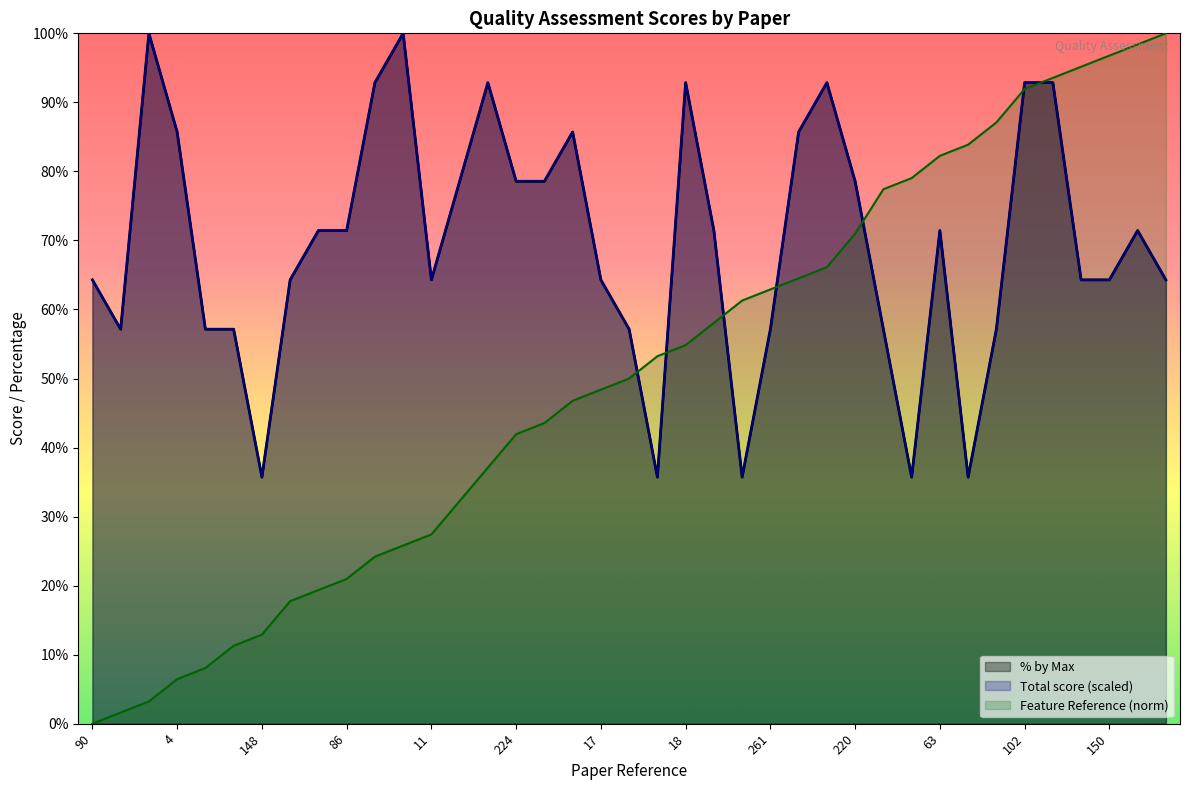

What are all the series names shown in the legend?

% by Max, Total score (scaled), Feature Reference (norm)